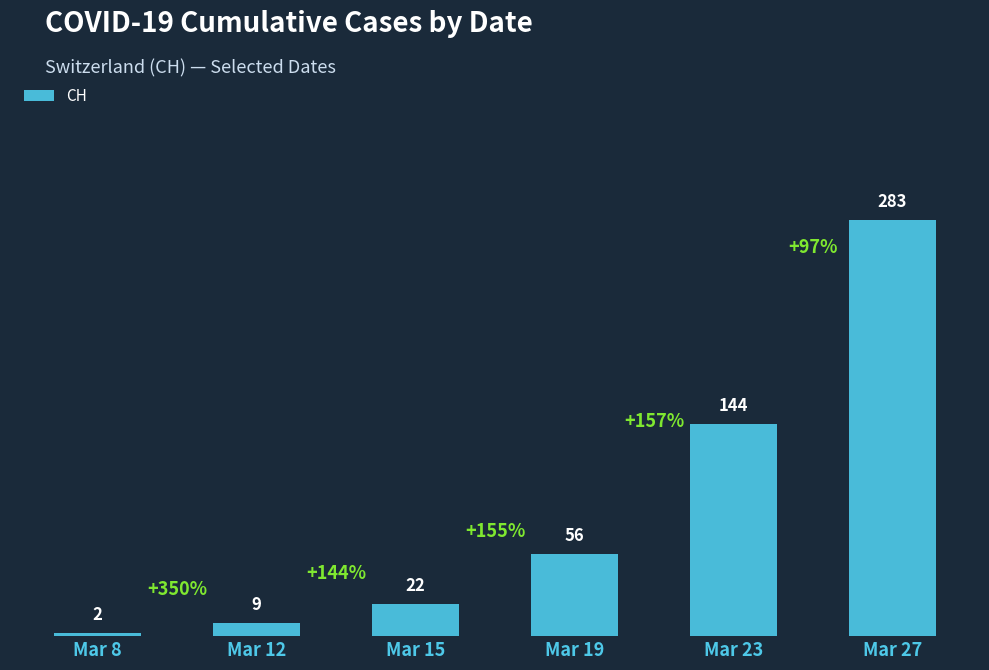

Which category has the highest value across all series?

Mar 27